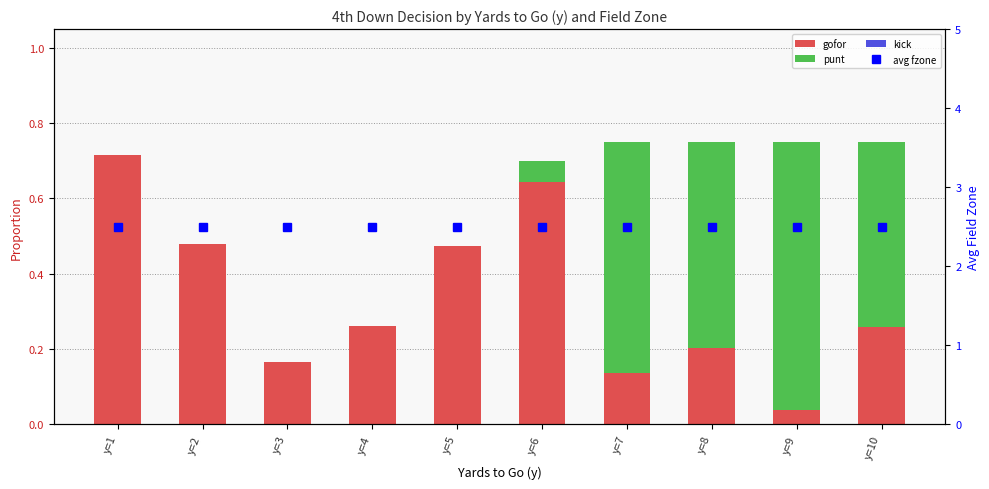

Which has a higher value, y=9 or y=10?

y=10